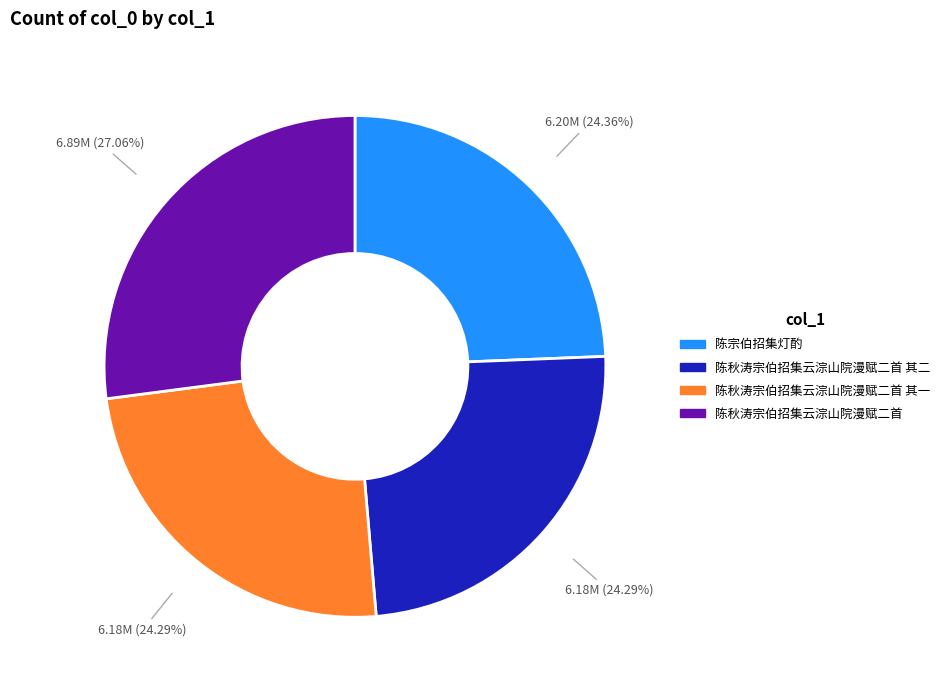

Is there a majority slice in this chart?

No